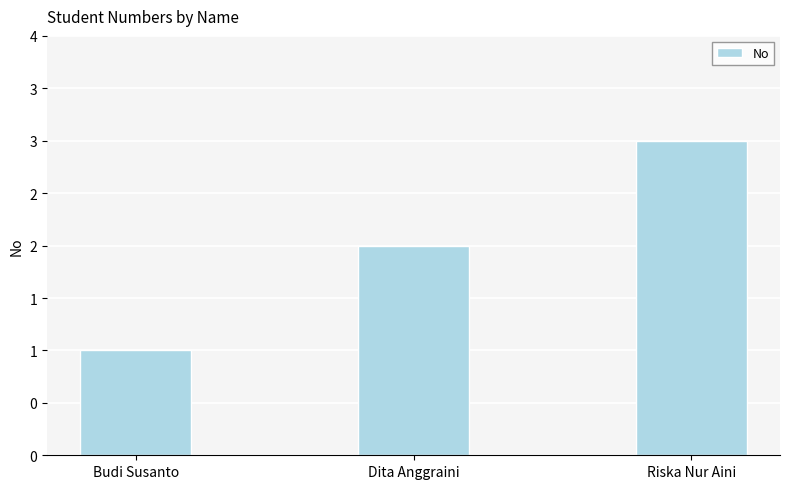

Does the chart contain any negative values?

No